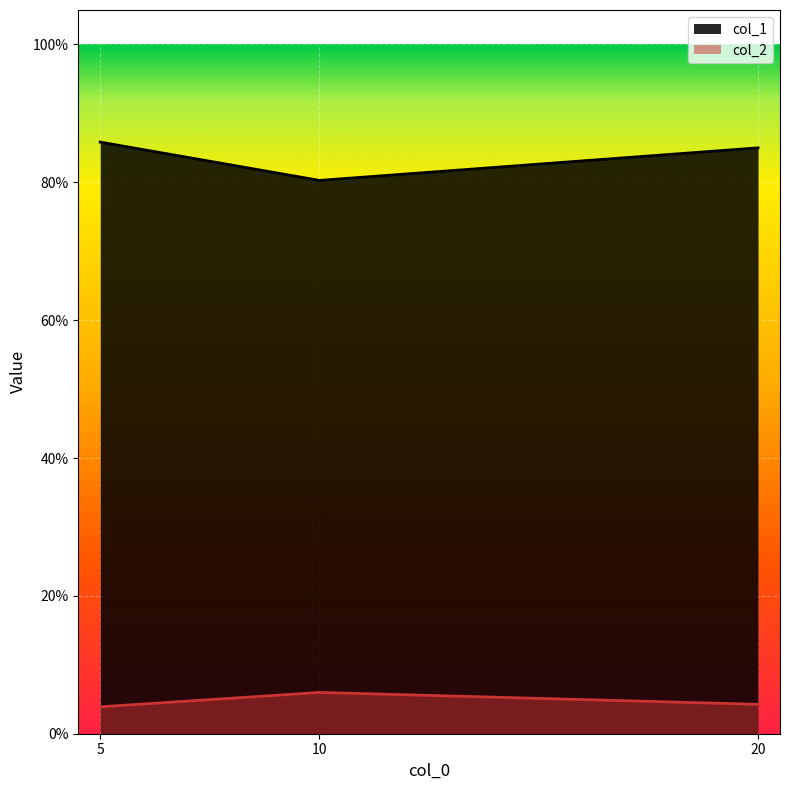

What is the sum of all col_1 values?

2.5